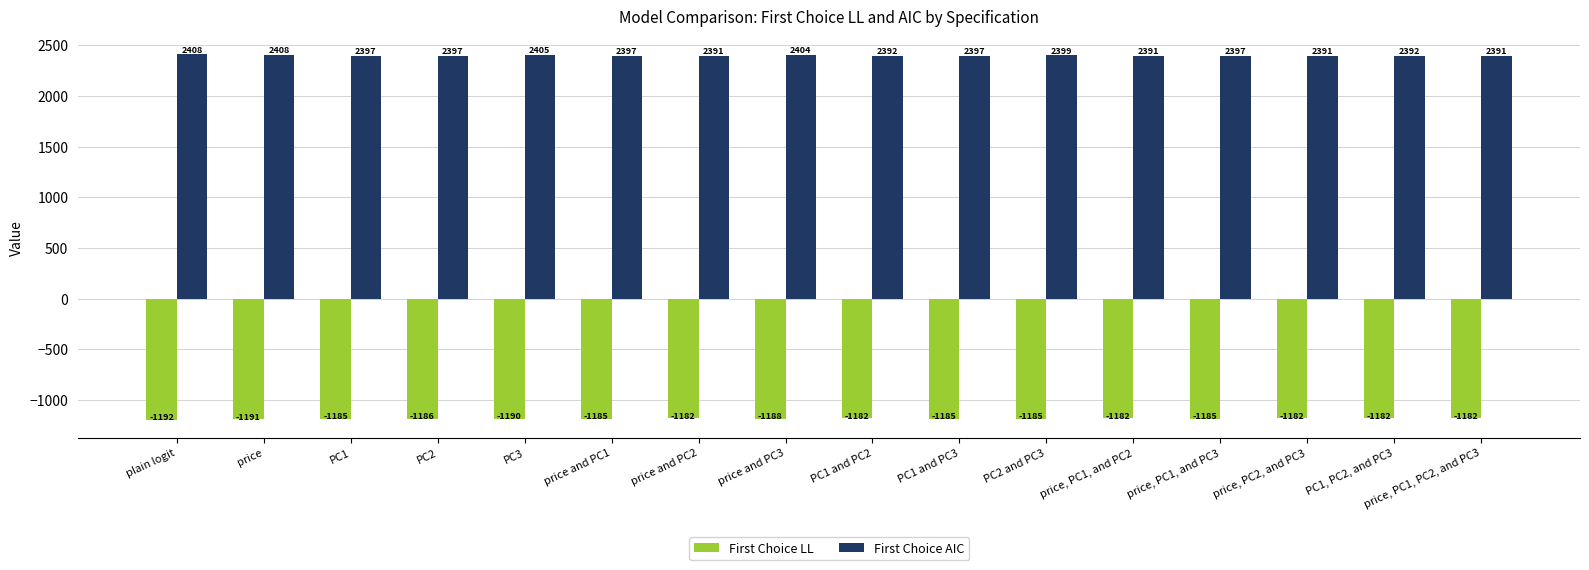

How many bars are there in total?

32